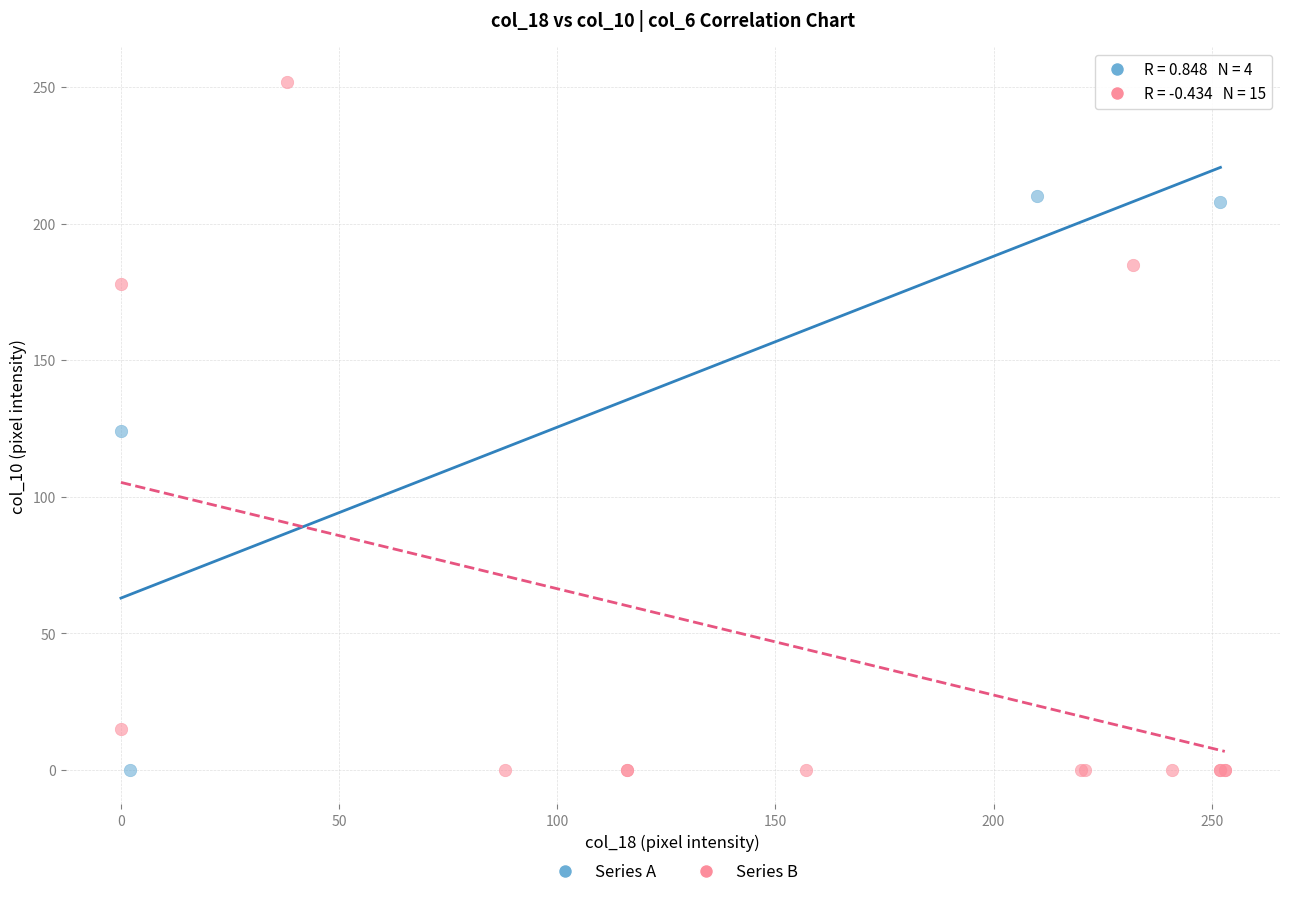

Which series has the widest spread of Y values?

Series B